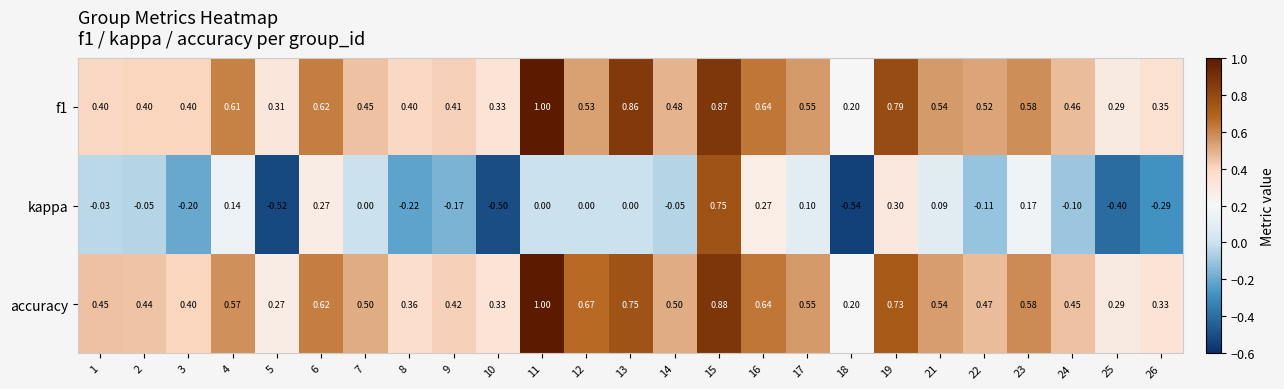

Is the value of f1 at 22 greater than the value of kappa at 13?

Yes